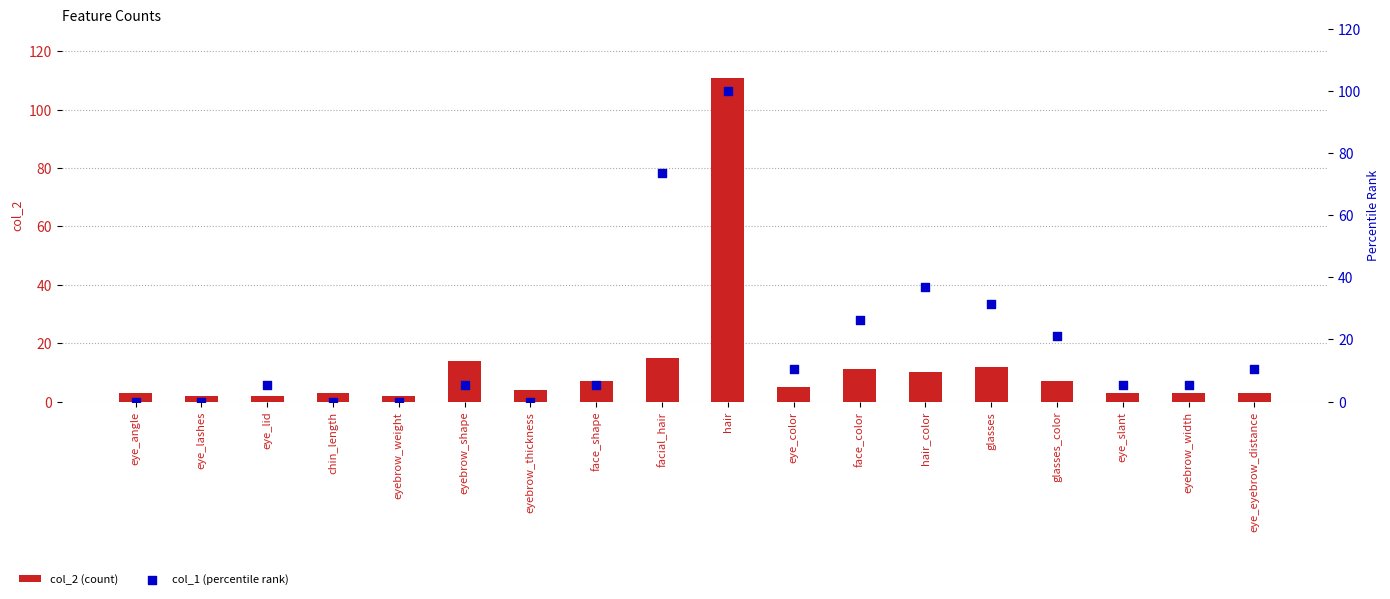

What are all the series names shown in the legend?

col_2 (count), col_1 (percentile rank)